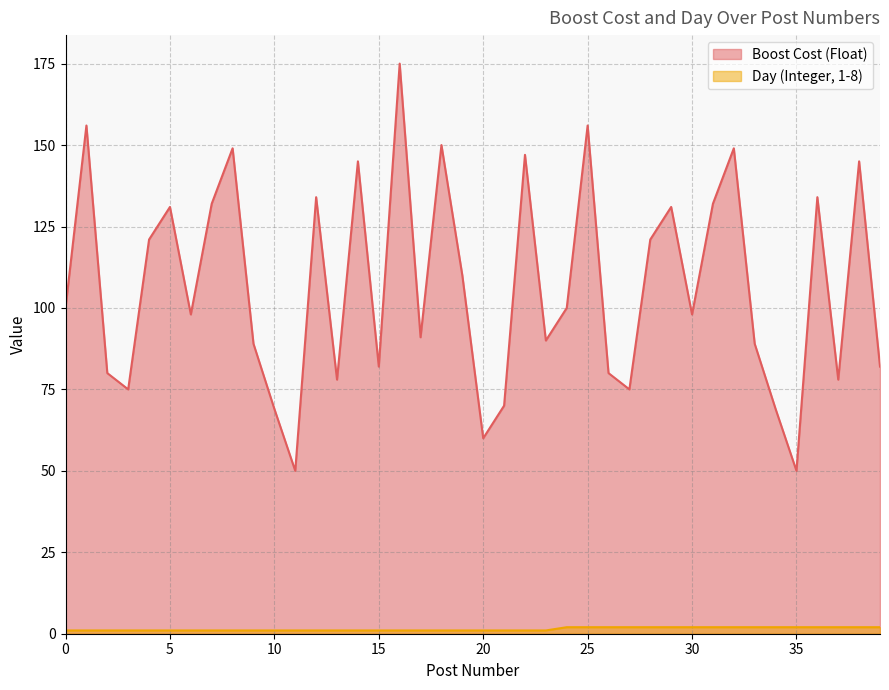

What is the spread (max minus min) of values at 16?

174